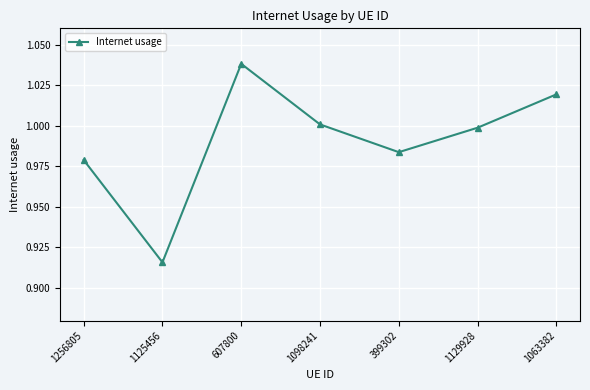

Does the chart have visible grid lines?

Yes